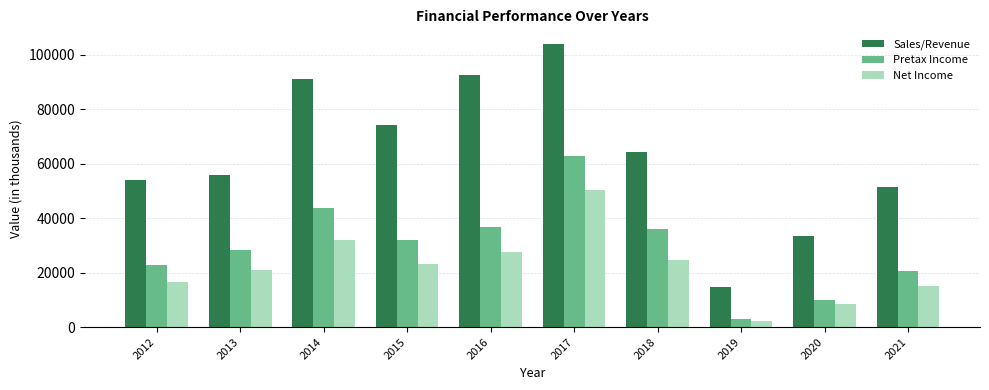

Reading left to right, transcribe all the data shown in this chart.

Sales/Revenue: 2012=54112	2013=55828	2014=91082	2015=74266	2016=92816	2017=104208	2018=64282	2019=14652	2020=33524	2021=51608
Pretax Income: 2012=22785	2013=28257	2014=43739	2015=31912	2016=36945	2017=62867	2018=35918	2019=2880	2020=9948	2021=20752
Net Income: 2012=16449	2013=20895	2014=31952	2015=23320	2016=27723	2017=50399	2018=24686	2019=2242	2020=8660	2021=15113